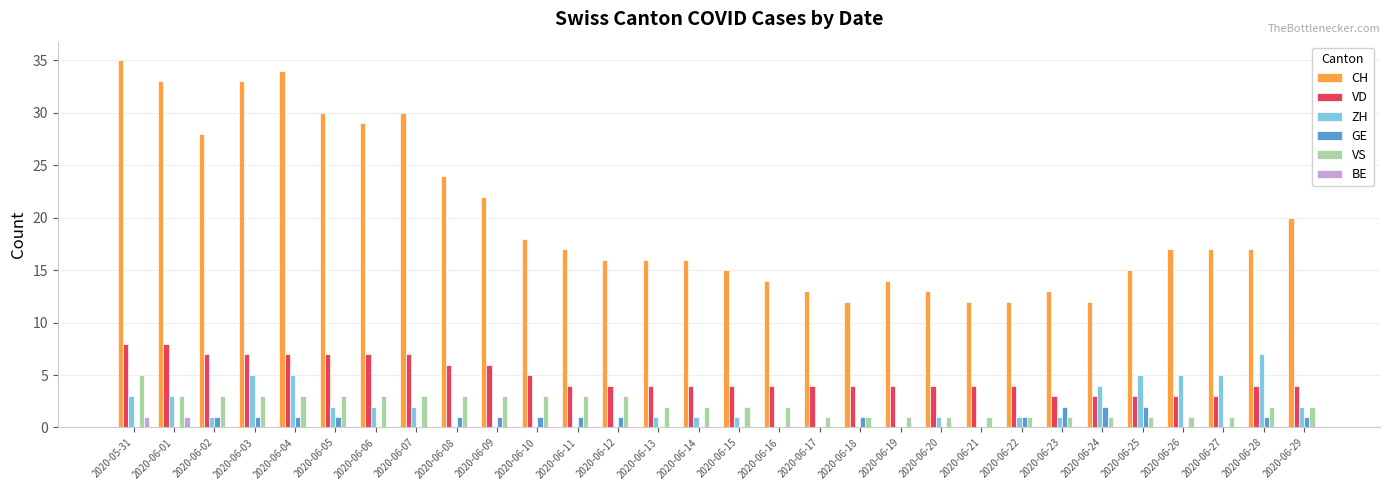

Reading left to right, extract all data points from this chart.

CH: 2020-05-31=35	2020-06-01=33	2020-06-02=28	2020-06-03=33	2020-06-04=34	2020-06-05=30	2020-06-06=29	2020-06-07=30	2020-06-08=24	2020-06-09=22	2020-06-10=18	2020-06-11=17	2020-06-12=16	2020-06-13=16	2020-06-14=16	2020-06-15=15	2020-06-16=14	2020-06-17=13	2020-06-18=12	2020-06-19=14	2020-06-20=13	2020-06-21=12	2020-06-22=12	2020-06-23=13	2020-06-24=12	2020-06-25=15	2020-06-26=17	2020-06-27=17	2020-06-28=17	2020-06-29=20
VD: 2020-05-31=8	2020-06-01=8	2020-06-02=7	2020-06-03=7	2020-06-04=7	2020-06-05=7	2020-06-06=7	2020-06-07=7	2020-06-08=6	2020-06-09=6	2020-06-10=5	2020-06-11=4	2020-06-12=4	2020-06-13=4	2020-06-14=4	2020-06-15=4	2020-06-16=4	2020-06-17=4	2020-06-18=4	2020-06-19=4	2020-06-20=4	2020-06-21=4	2020-06-22=4	2020-06-23=3	2020-06-24=3	2020-06-25=3	2020-06-26=3	2020-06-27=3	2020-06-28=4	2020-06-29=4
ZH: 2020-05-31=3	2020-06-01=3	2020-06-02=1	2020-06-03=5	2020-06-04=5	2020-06-05=2	2020-06-06=2	2020-06-07=2	2020-06-08=0	2020-06-09=0	2020-06-10=0	2020-06-11=0	2020-06-12=0	2020-06-13=1	2020-06-14=1	2020-06-15=1	2020-06-16=0	2020-06-17=0	2020-06-18=0	2020-06-19=0	2020-06-20=1	2020-06-21=0	2020-06-22=1	2020-06-23=1	2020-06-24=4	2020-06-25=5	2020-06-26=5	2020-06-27=5	2020-06-28=7	2020-06-29=2
GE: 2020-05-31=0	2020-06-01=0	2020-06-02=1	2020-06-03=1	2020-06-04=1	2020-06-05=1	2020-06-06=0	2020-06-07=0	2020-06-08=1	2020-06-09=1	2020-06-10=1	2020-06-11=1	2020-06-12=1	2020-06-13=0	2020-06-14=0	2020-06-15=0	2020-06-16=0	2020-06-17=0	2020-06-18=1	2020-06-19=0	2020-06-20=0	2020-06-21=0	2020-06-22=1	2020-06-23=2	2020-06-24=2	2020-06-25=2	2020-06-26=0	2020-06-27=0	2020-06-28=1	2020-06-29=1
VS: 2020-05-31=5	2020-06-01=3	2020-06-02=3	2020-06-03=3	2020-06-04=3	2020-06-05=3	2020-06-06=3	2020-06-07=3	2020-06-08=3	2020-06-09=3	2020-06-10=3	2020-06-11=3	2020-06-12=3	2020-06-13=2	2020-06-14=2	2020-06-15=2	2020-06-16=2	2020-06-17=1	2020-06-18=1	2020-06-19=1	2020-06-20=1	2020-06-21=1	2020-06-22=1	2020-06-23=1	2020-06-24=1	2020-06-25=1	2020-06-26=1	2020-06-27=1	2020-06-28=2	2020-06-29=2
BE: 2020-05-31=1	2020-06-01=1	2020-06-02=0	2020-06-03=0	2020-06-04=0	2020-06-05=0	2020-06-06=0	2020-06-07=0	2020-06-08=0	2020-06-09=0	2020-06-10=0	2020-06-11=0	2020-06-12=0	2020-06-13=0	2020-06-14=0	2020-06-15=0	2020-06-16=0	2020-06-17=0	2020-06-18=0	2020-06-19=0	2020-06-20=0	2020-06-21=0	2020-06-22=0	2020-06-23=0	2020-06-24=0	2020-06-25=0	2020-06-26=0	2020-06-27=0	2020-06-28=0	2020-06-29=0